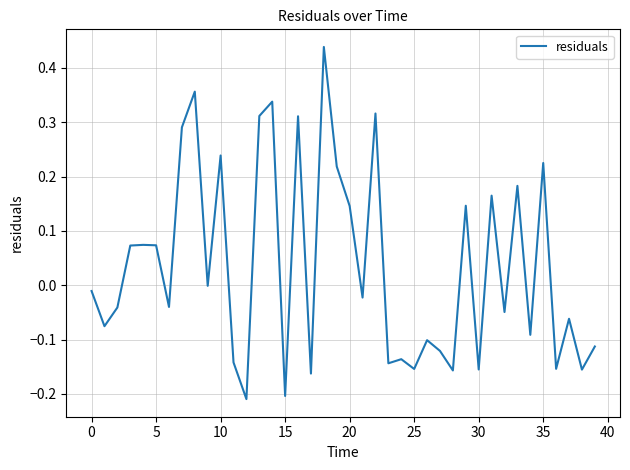

Does the chart have visible grid lines?

Yes